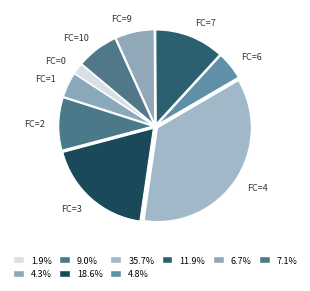

Which category has the biggest portion of the pie?

FC=4